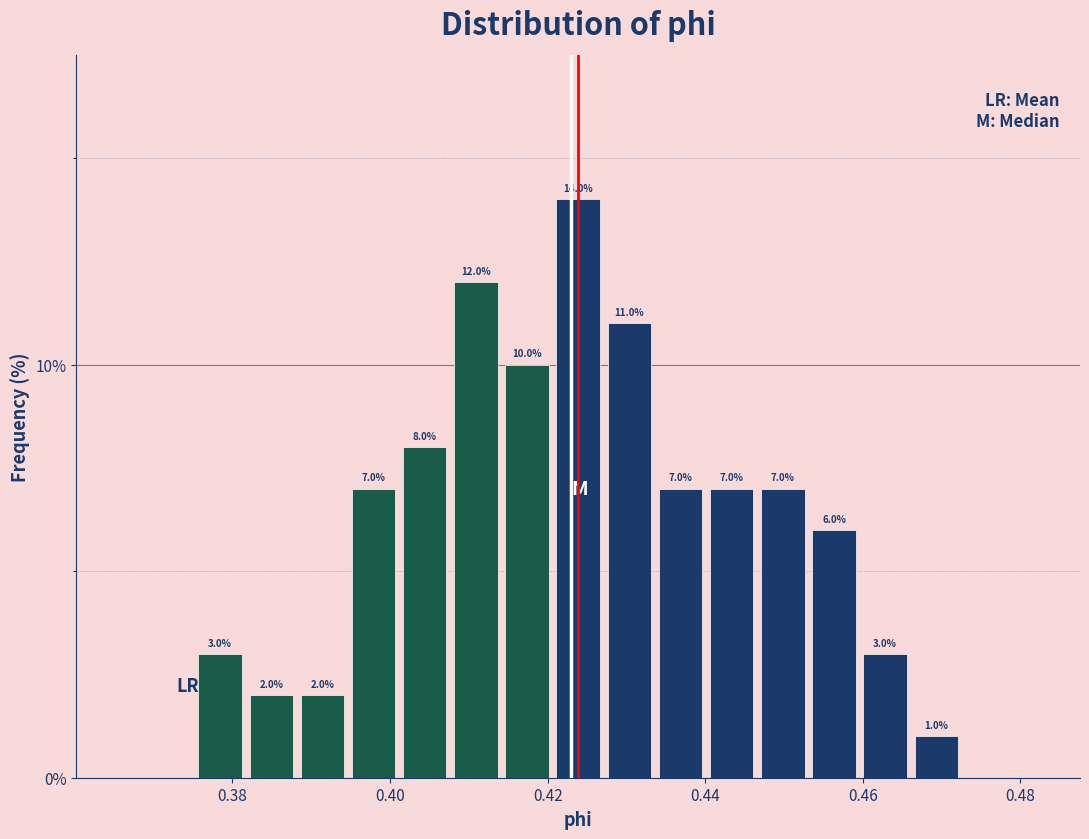

Read against the x-axis, roughly where is the centre of the tallest bar?

0.424